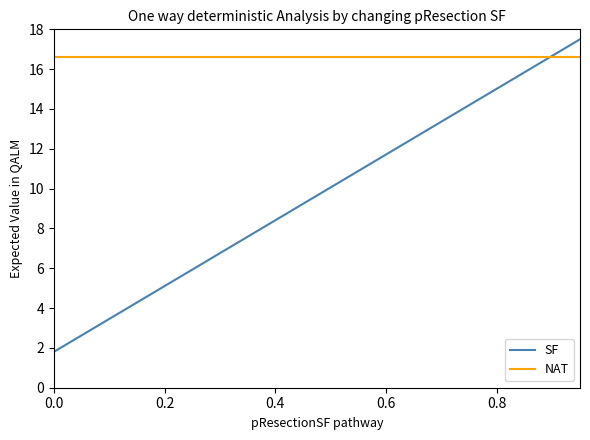

What is the average value of the NAT series?

16.6